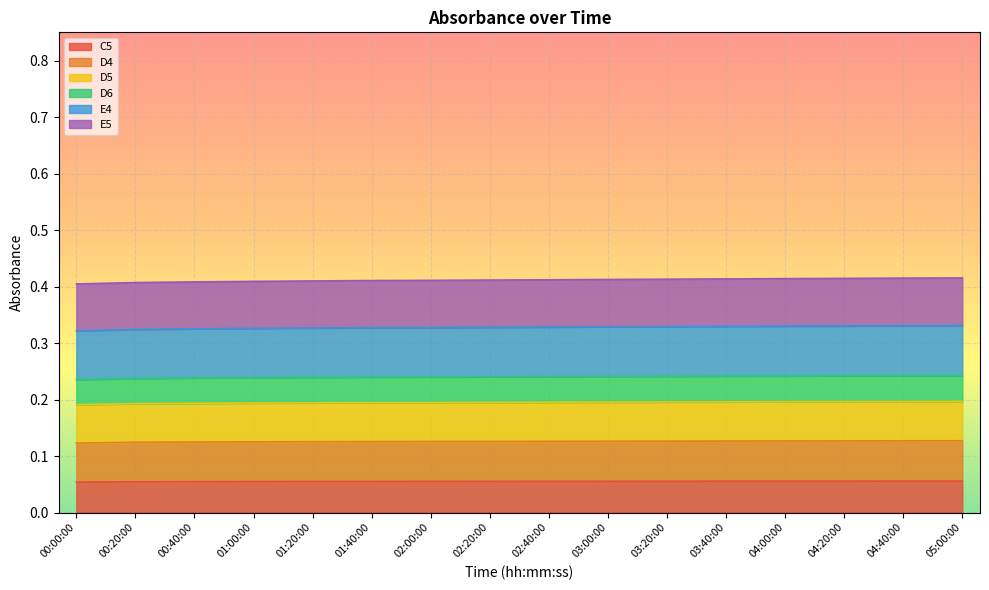

Is it true that C5 equals 0.1 at 05:00:00?

False